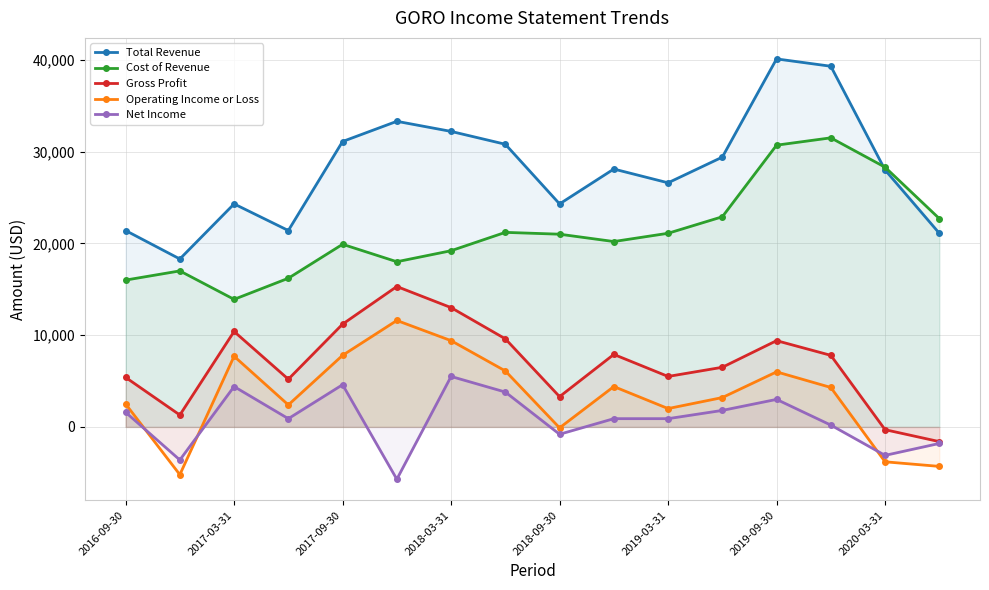

How many negative values does the Gross Profit series have?

2